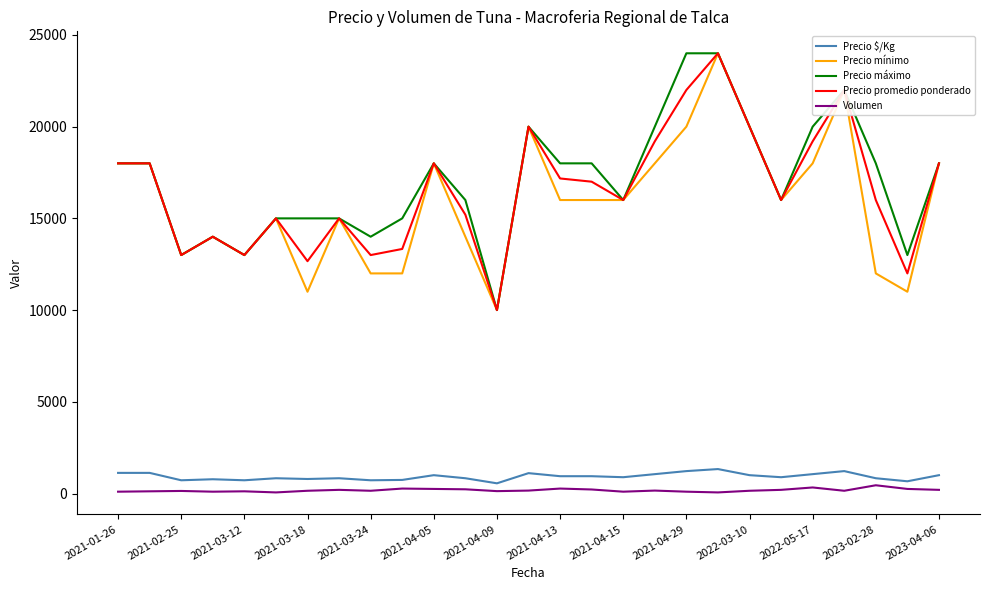

What is the lowest value of the Precio promedio ponderado series?

10000